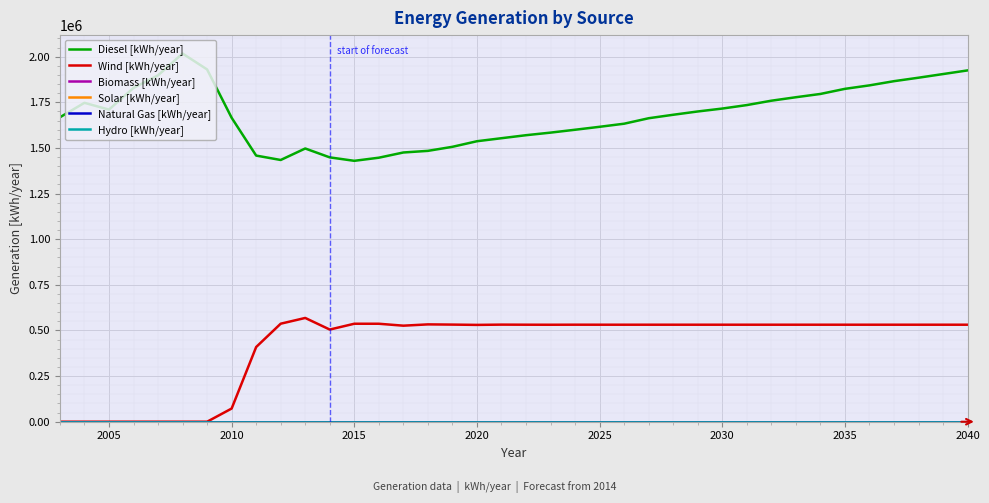

Does the chart display data point markers on the line(s)?

No